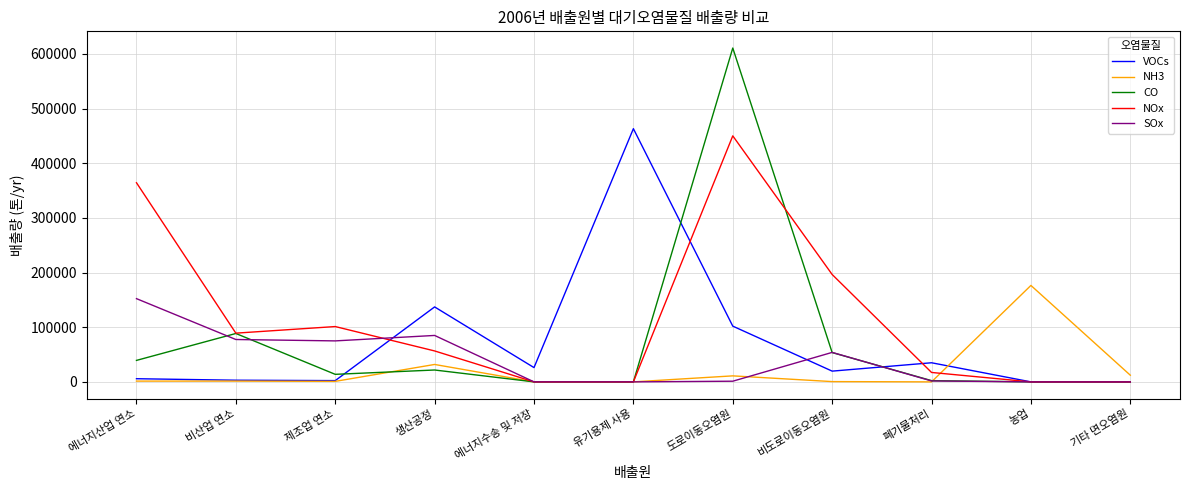

True or false: NOx has more than 1 interior local peaks.

True